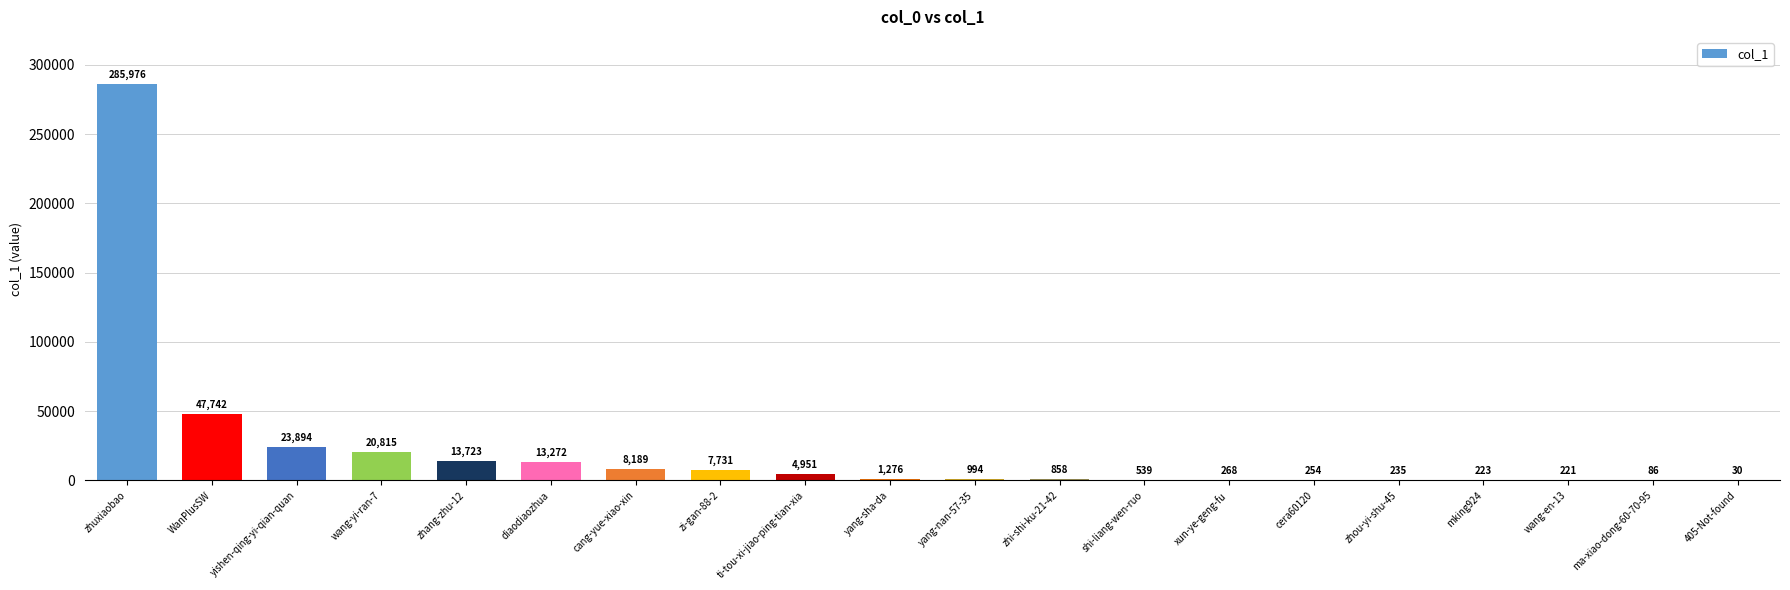

At which category does the chart reach its peak across all series?

zhuxiaobao